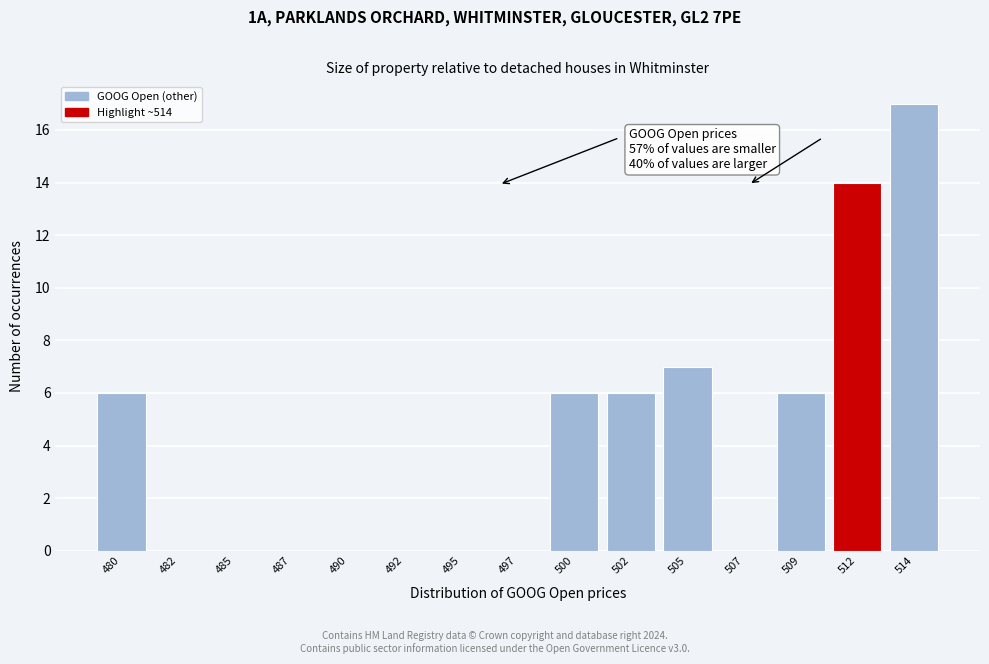

Reading right to left, transcribe all the data shown in this chart.

514=17	512=14	509=6	507=0	505=7	502=6	500=6	497=0	495=0	492=0	490=0	487=0	485=0	482=0	480=6